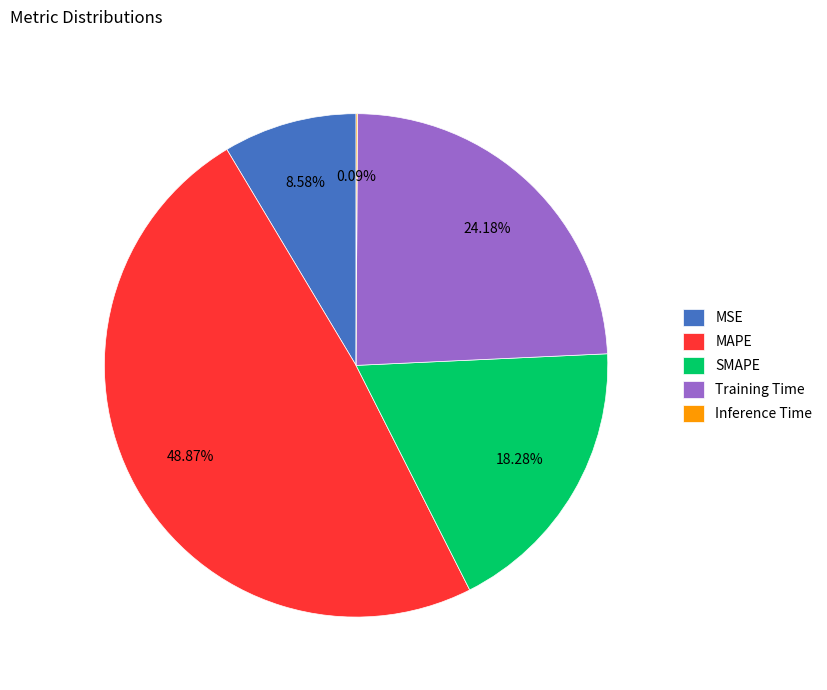

Is there a majority slice in this chart?

No